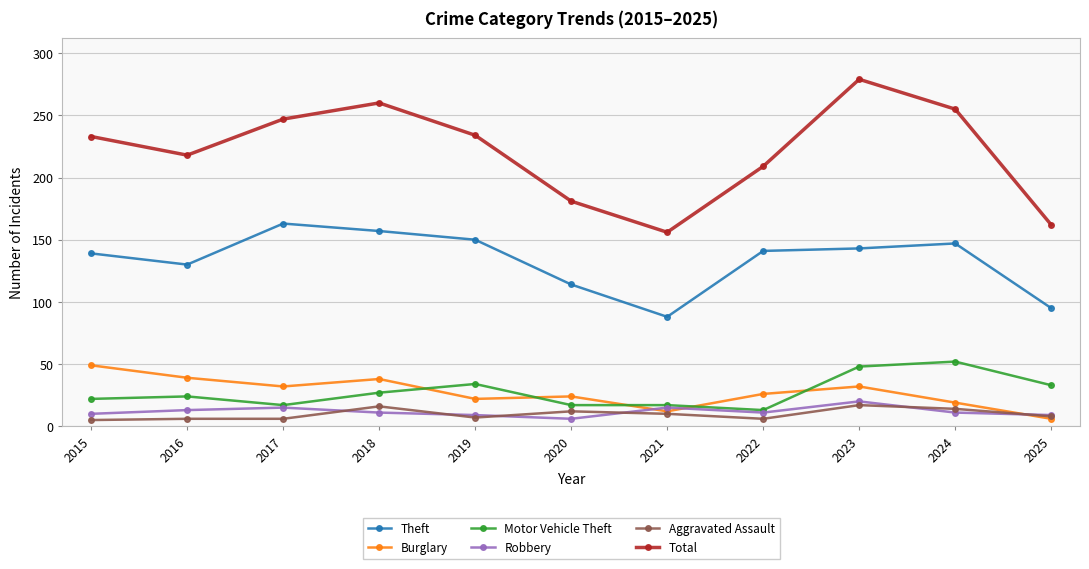

Is the value of Burglary at 2022 greater than the value of Aggravated Assault at 2024?

Yes